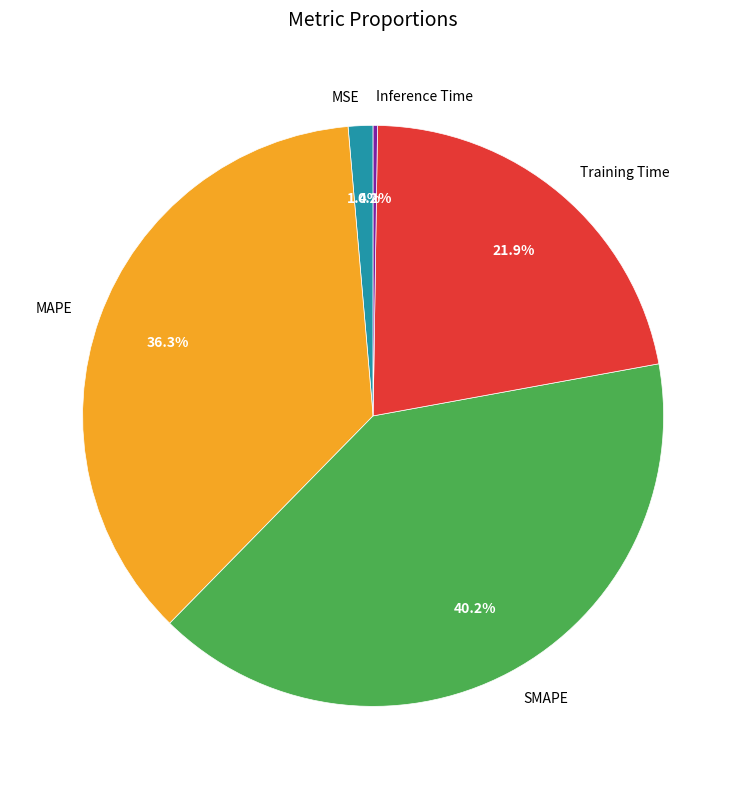

Which slice is the largest?

SMAPE